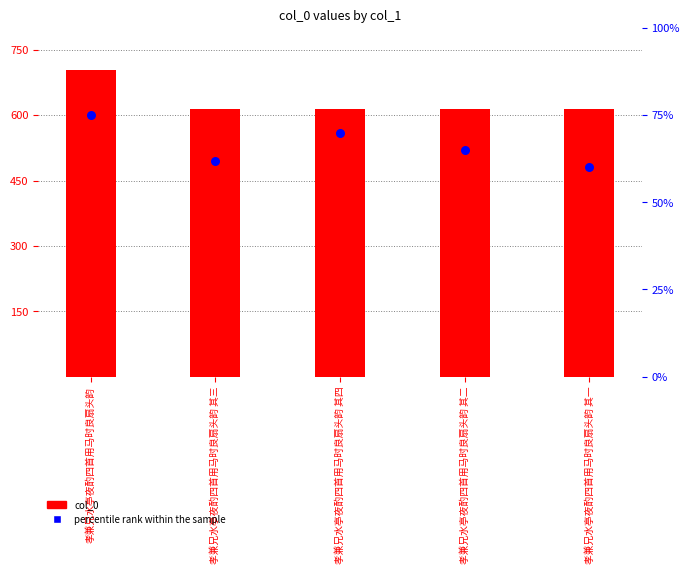

Is the value of percentile rank within the sample at 孝兼兄水亭夜酌四首用马时良扇头韵 其一 greater than the value of col_0 at 孝兼兄水亭夜酌四首用马时良扇头韵 其二?

No